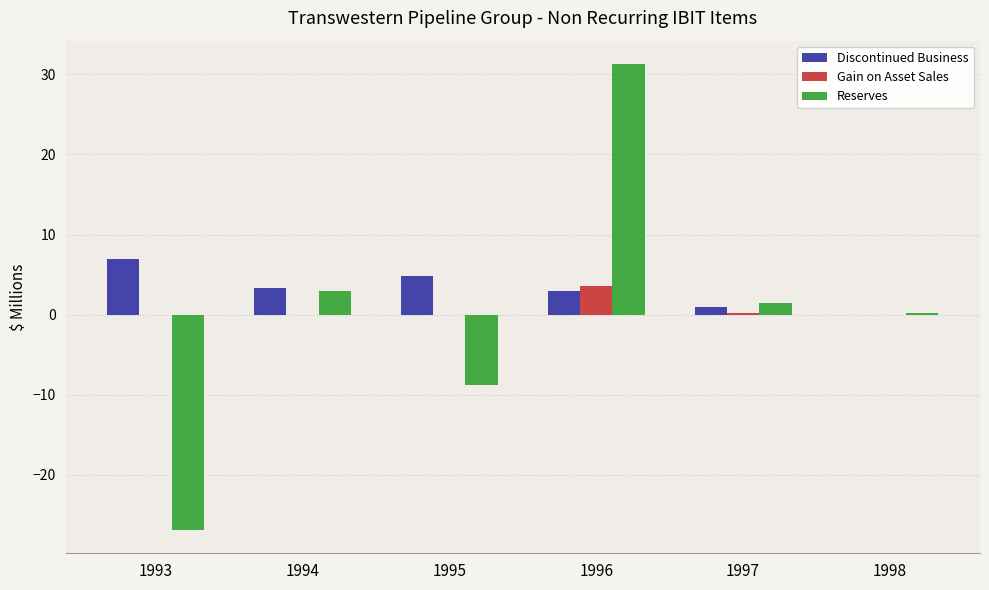

What is the maximum value shown in the chart?

31.3